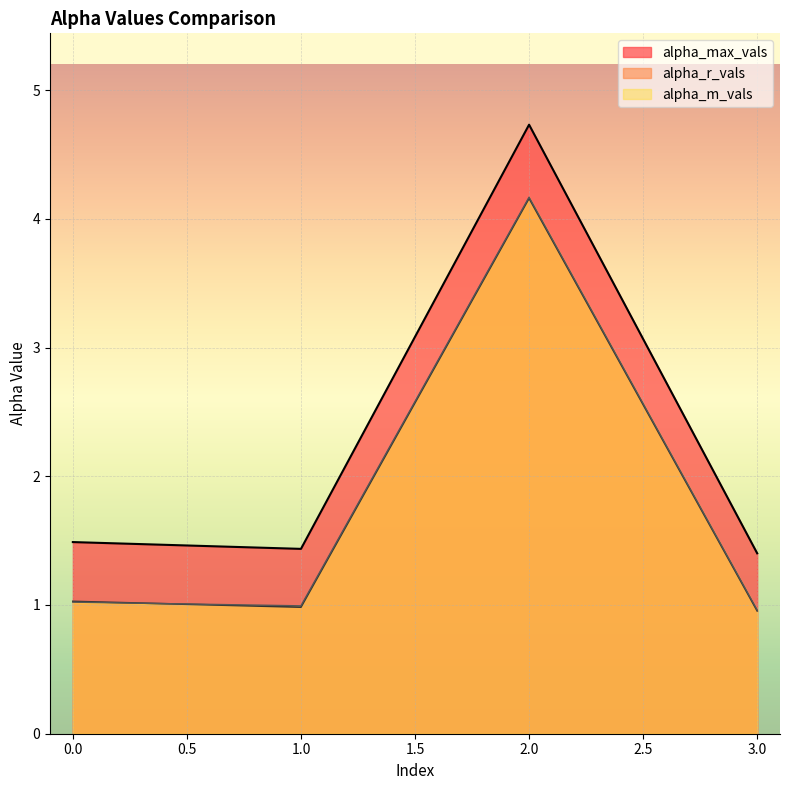

What is the approximate value of alpha_max_vals at 0.0?

1.5